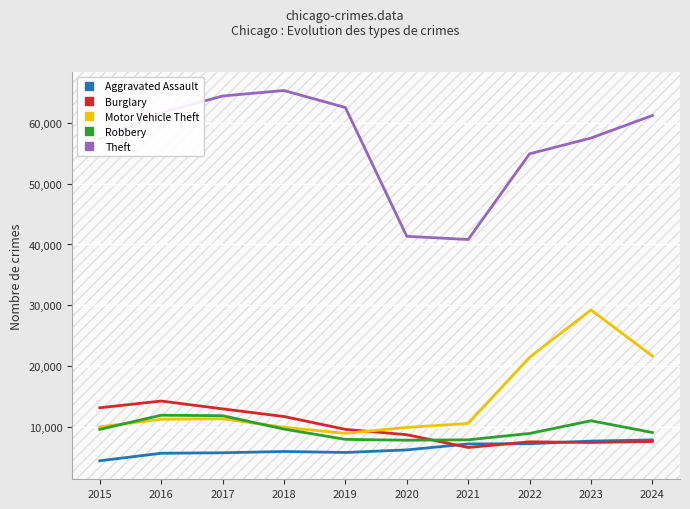

Which series has the largest total across all categories?

Theft